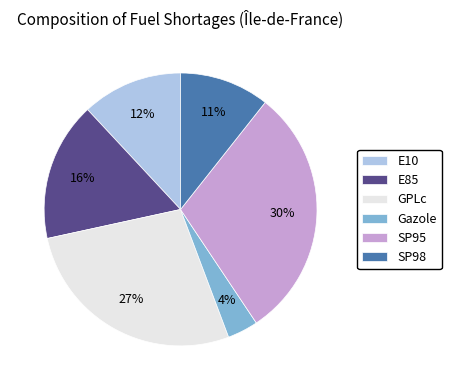

How many slices are in this pie chart?

6